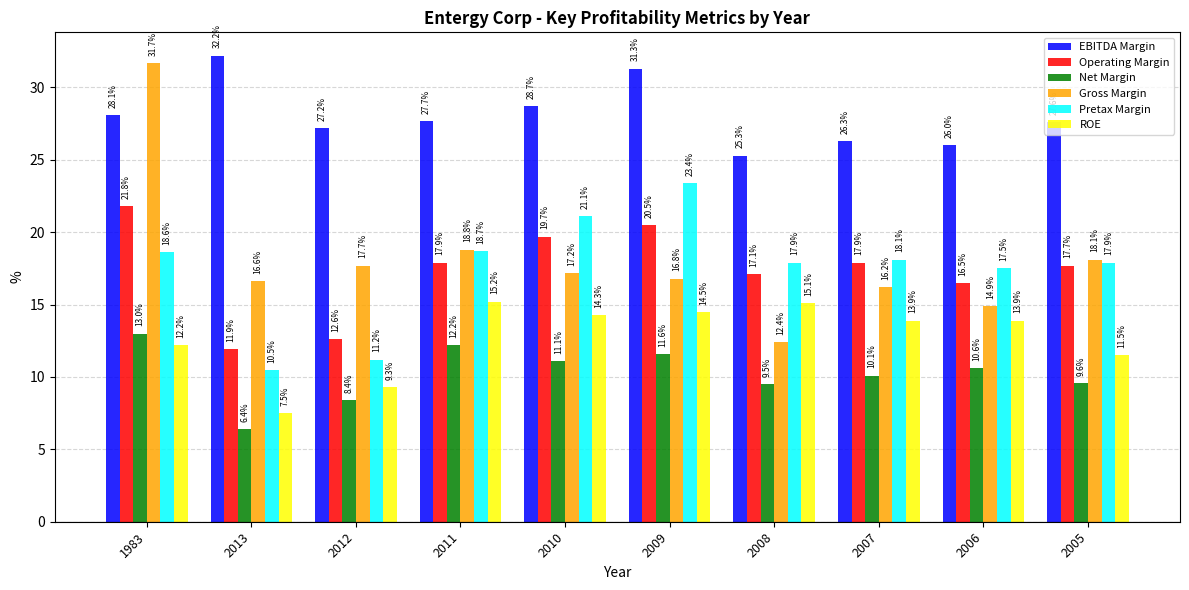

What is the label of the 3rd bar from the left?

2012